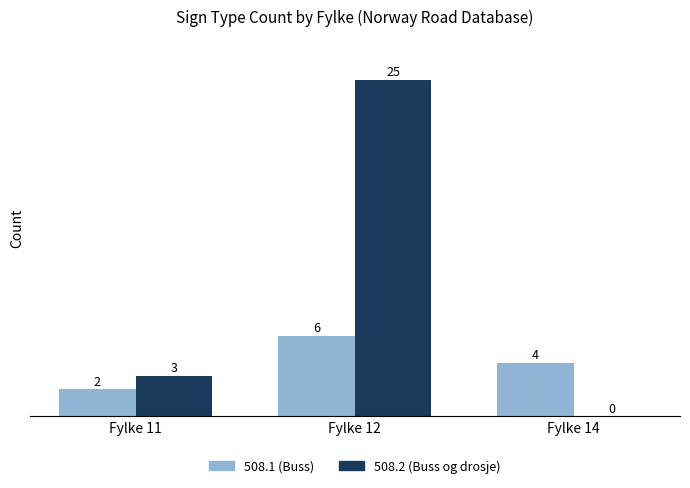

Which series changed the most between Fylke 11 and Fylke 12?

508.2 (Buss og drosje)